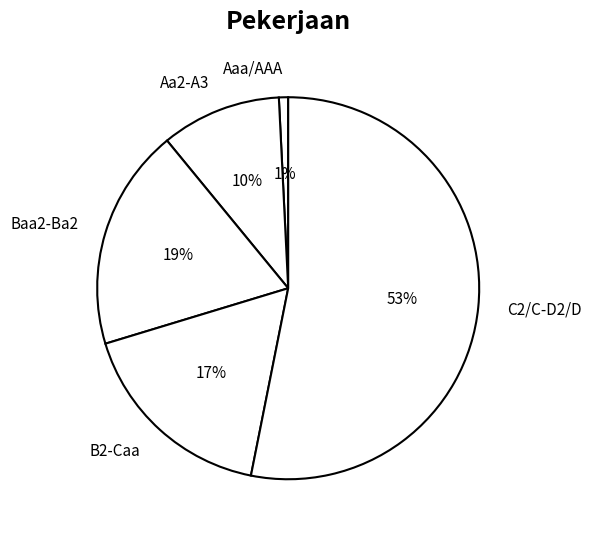

Rank the categories by value from lowest to highest.

Aaa/AAA, Aa2-A3, B2-Caa, Baa2-Ba2, C2/C-D2/D